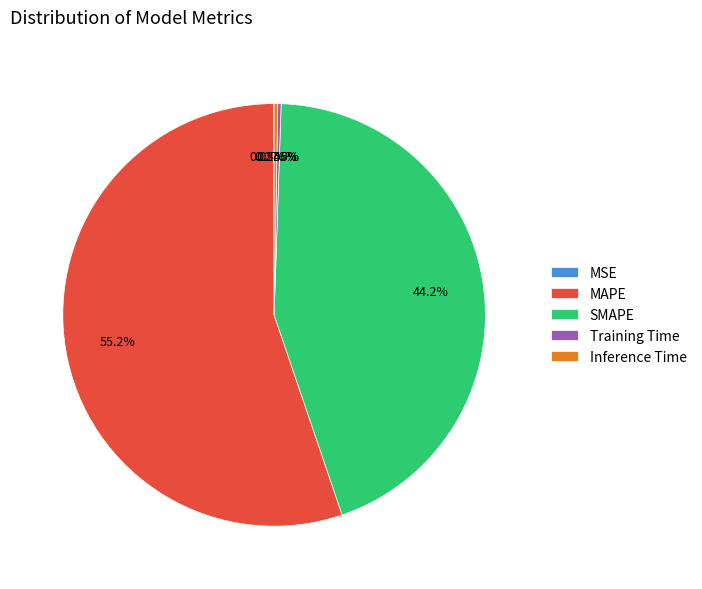

To the nearest percent, what portion does MAPE represent?

55%